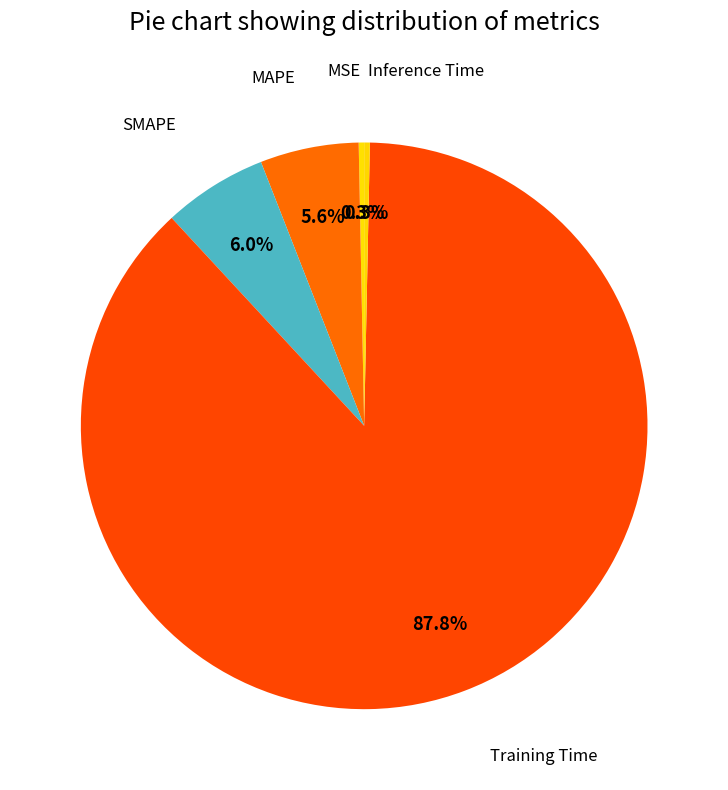

How many slices are in this pie chart?

5